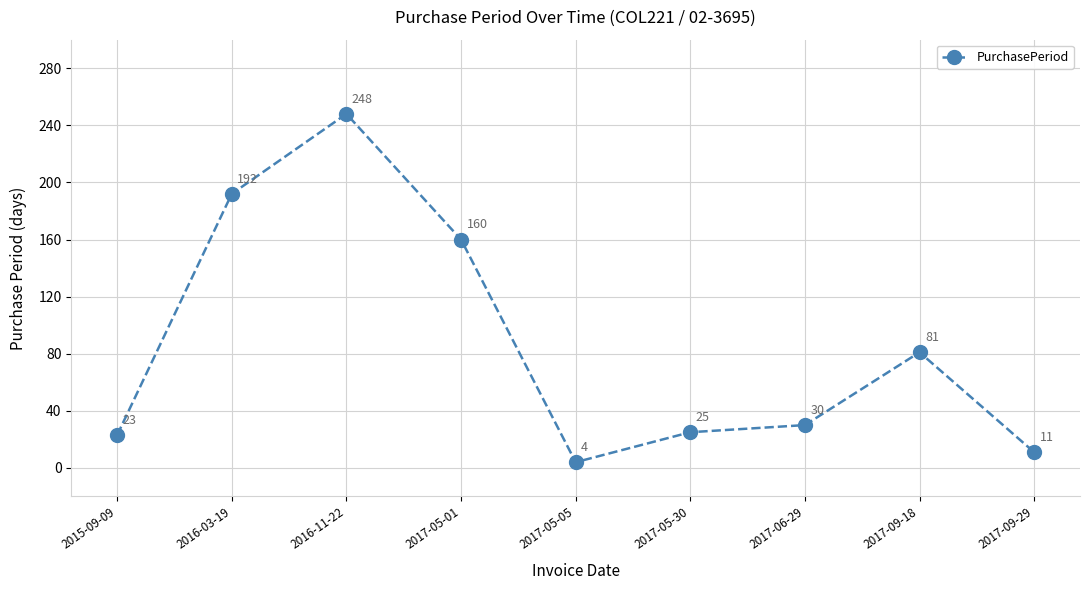

What value does the data have at 2015-09-09?

23